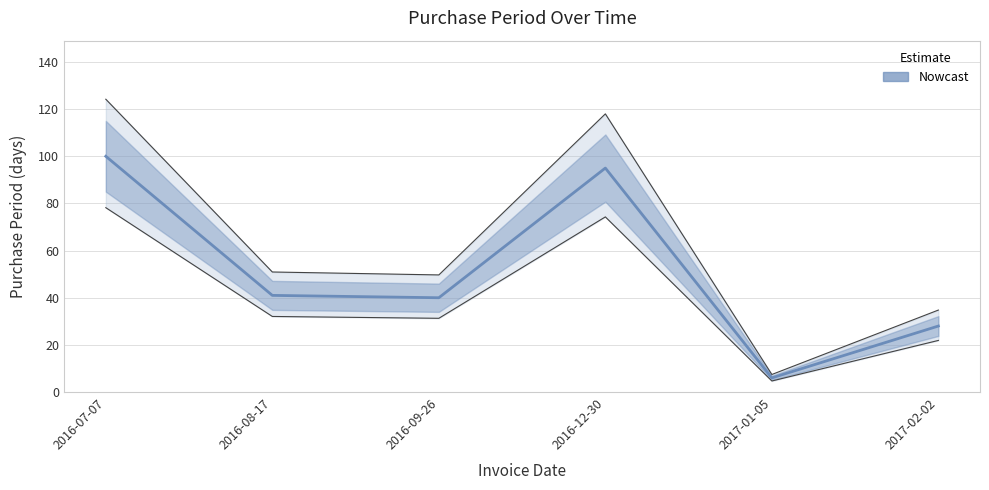

How many lines are shown in the chart?

1